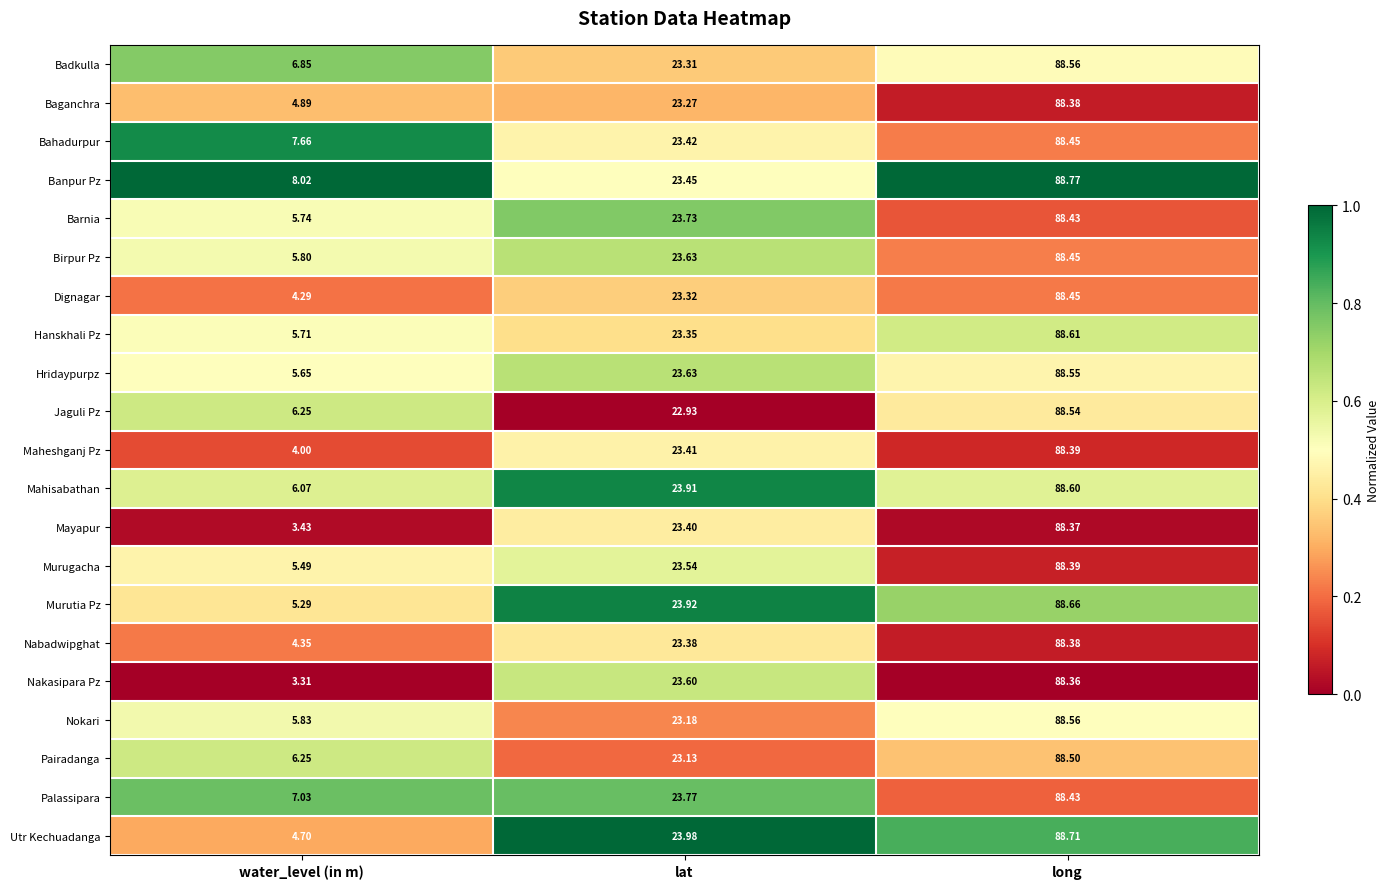

Which series has the largest total across all categories?

Banpur Pz